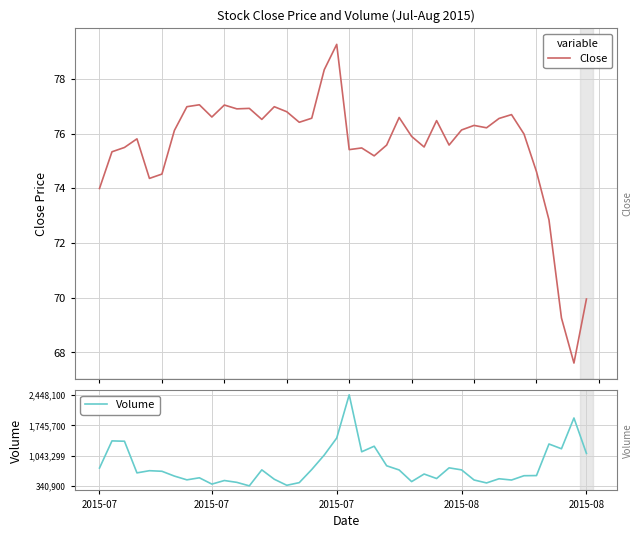

What are all the series names shown in the legend?

Close, Volume